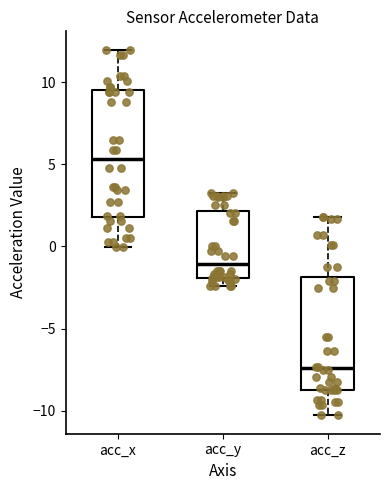

Where does the median line of the box for acc_x sit on the y-axis? The values are not printed on the chart, so give them approximately, as read against the axis.

5.5